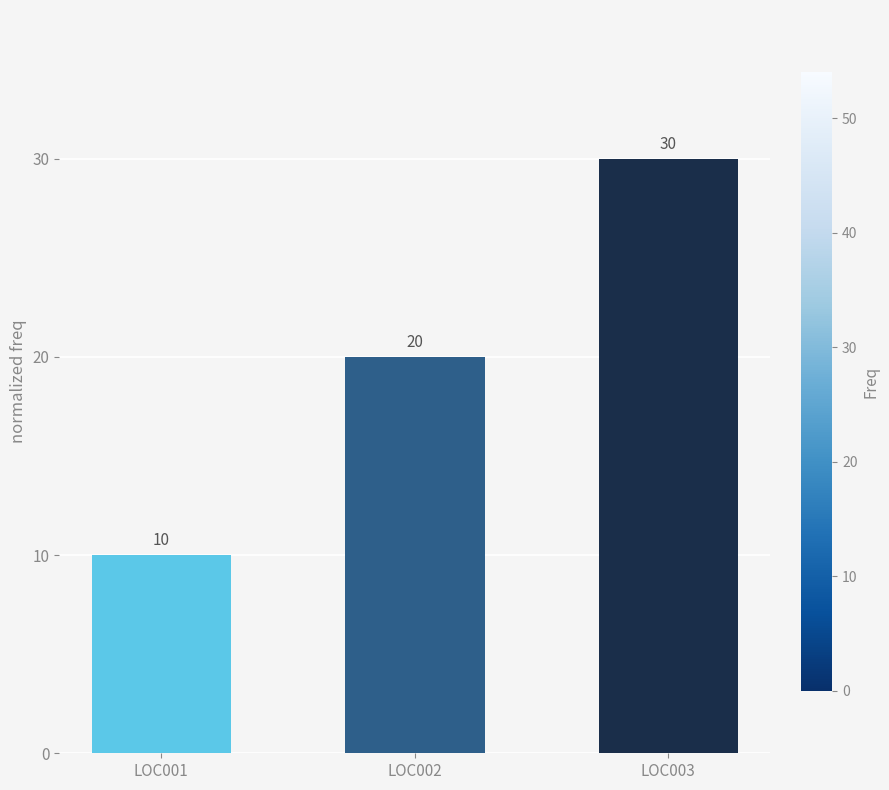

What is the approximate value at LOC003?

30